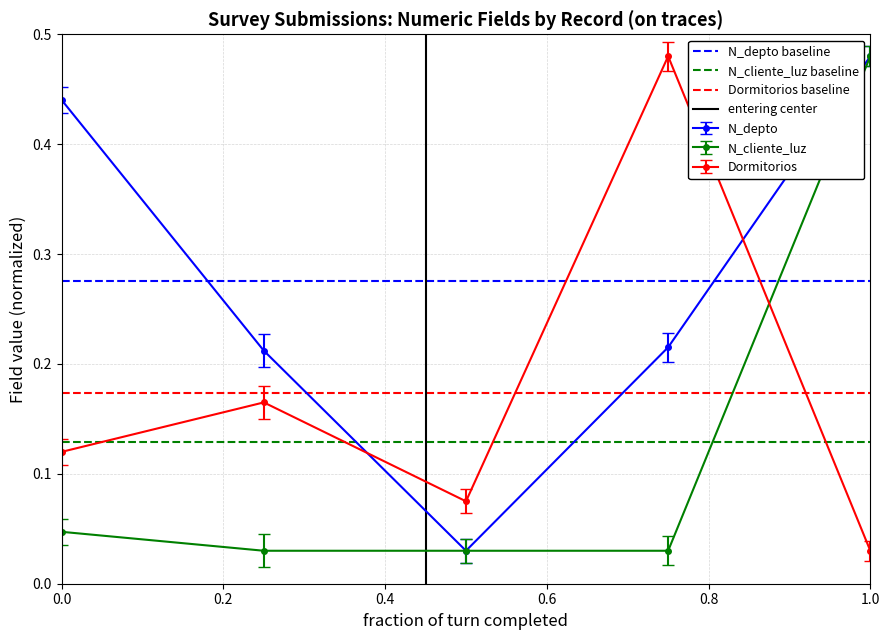

The N_depto series shows 0.6 at 0.0. True or false?

False